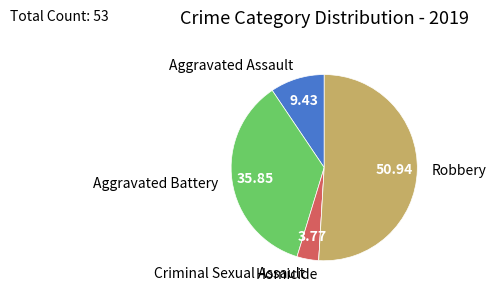

Which has a higher value, Aggravated Assault or Aggravated Battery?

Aggravated Battery